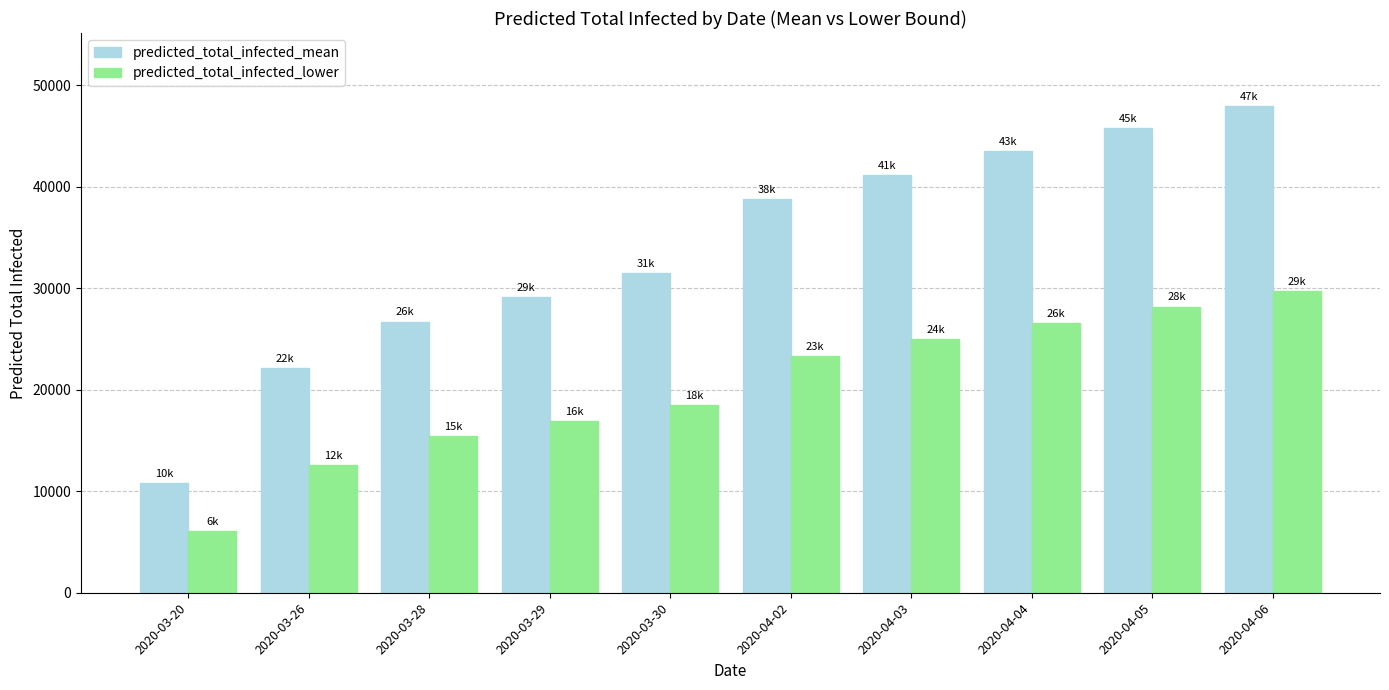

What is the spread (max minus min) of values at 2020-03-28?

11296